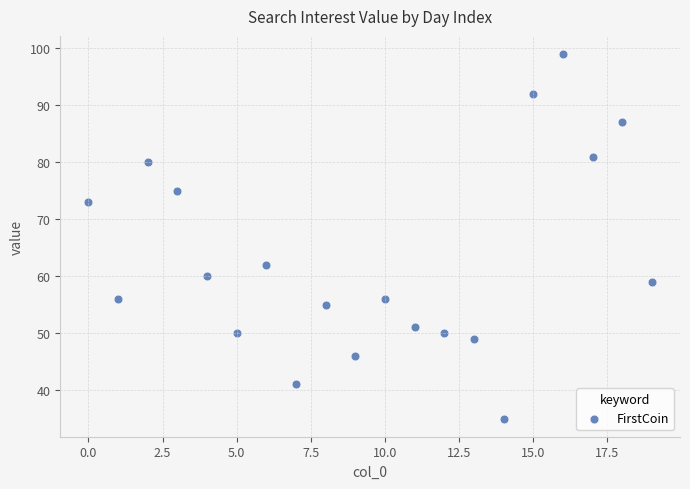

What is the range of Y values (max minus min)?

64